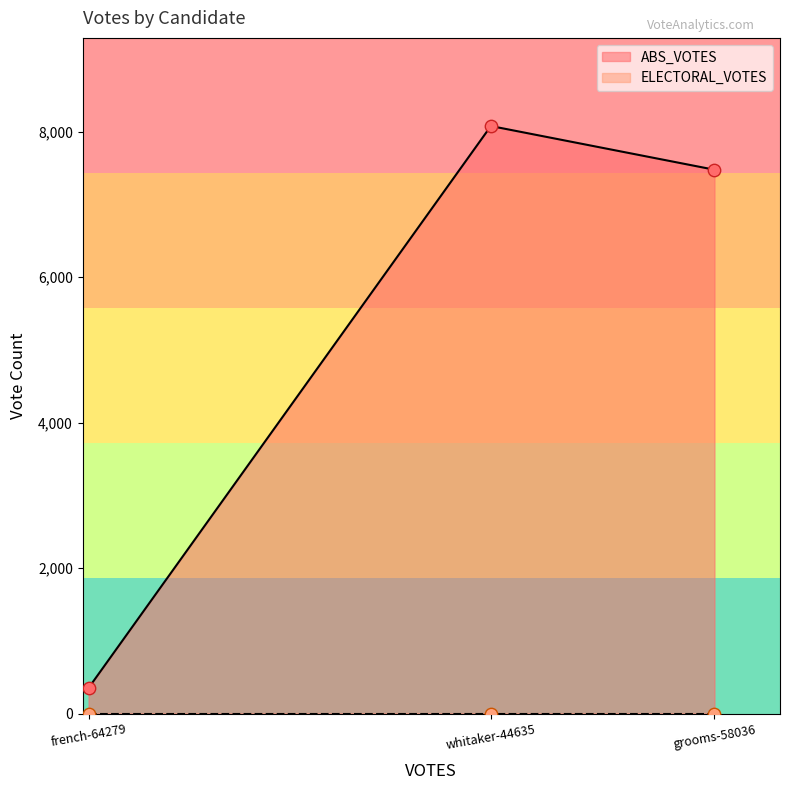

Is it true that ABS_VOTES equals 352 at french-64279?

True